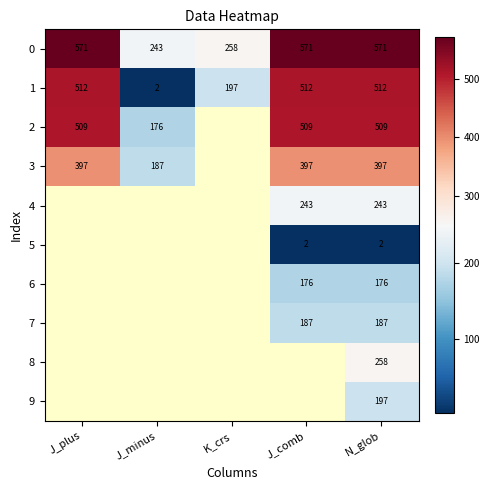

Rank the series at N_glob from highest to lowest value.

0, 1, 2, 3, 8, 4, 9, 7, 6, 5